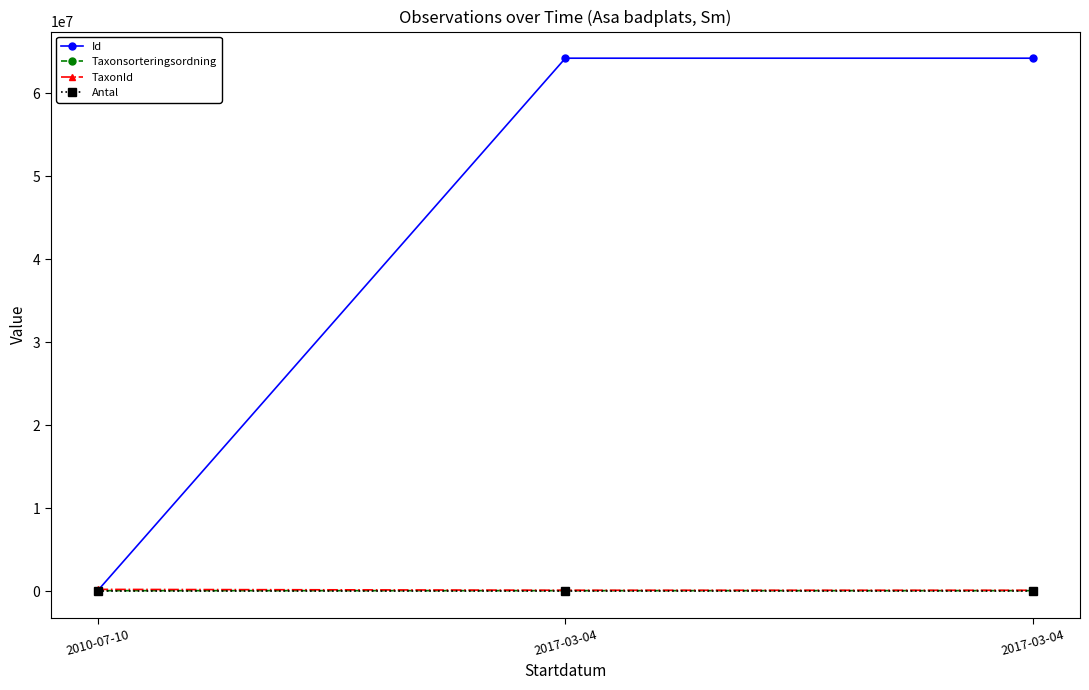

What are all the series names shown in the legend?

Id, Taxonsorteringsordning, TaxonId, Antal